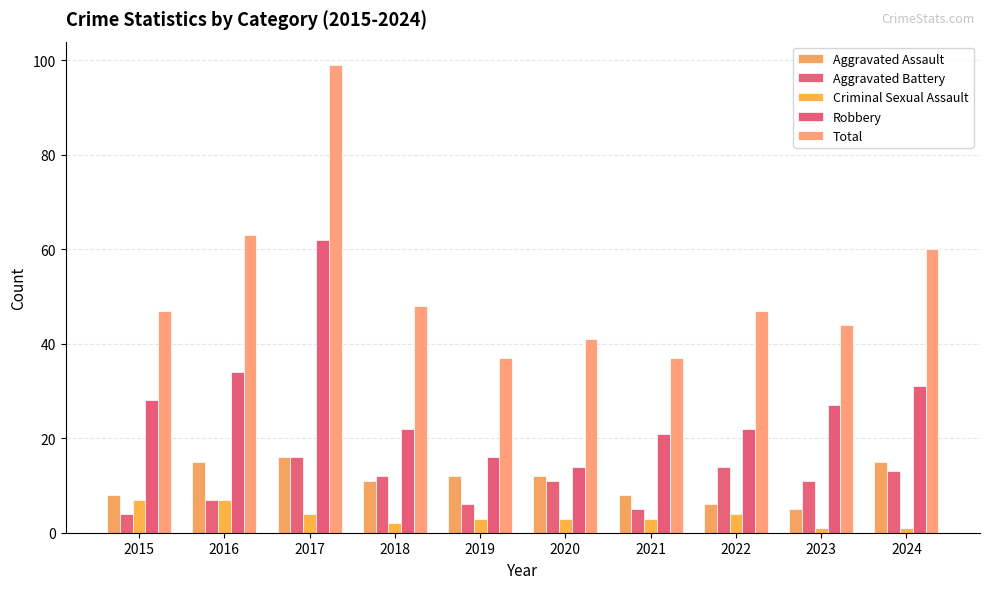

What is the average value of the Criminal Sexual Assault series?

4